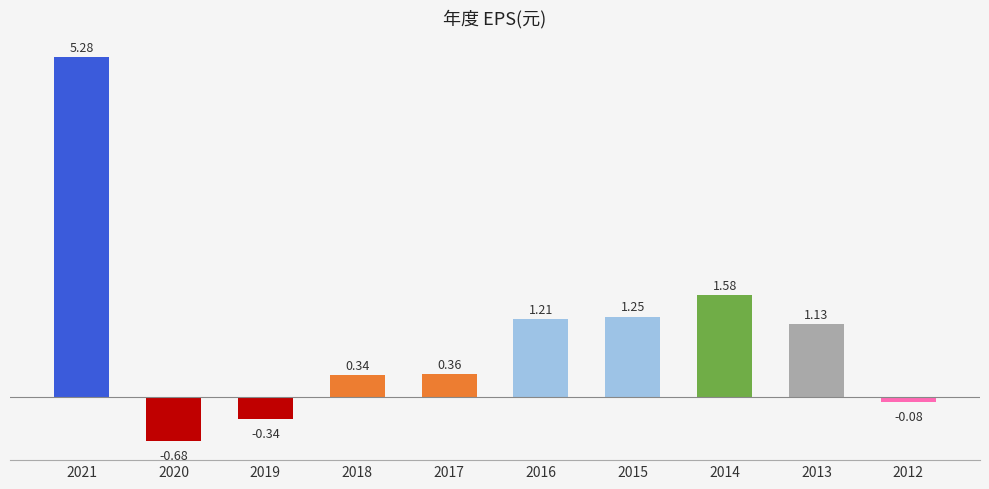

Is it true that the value at 2021 is 5.3?

True